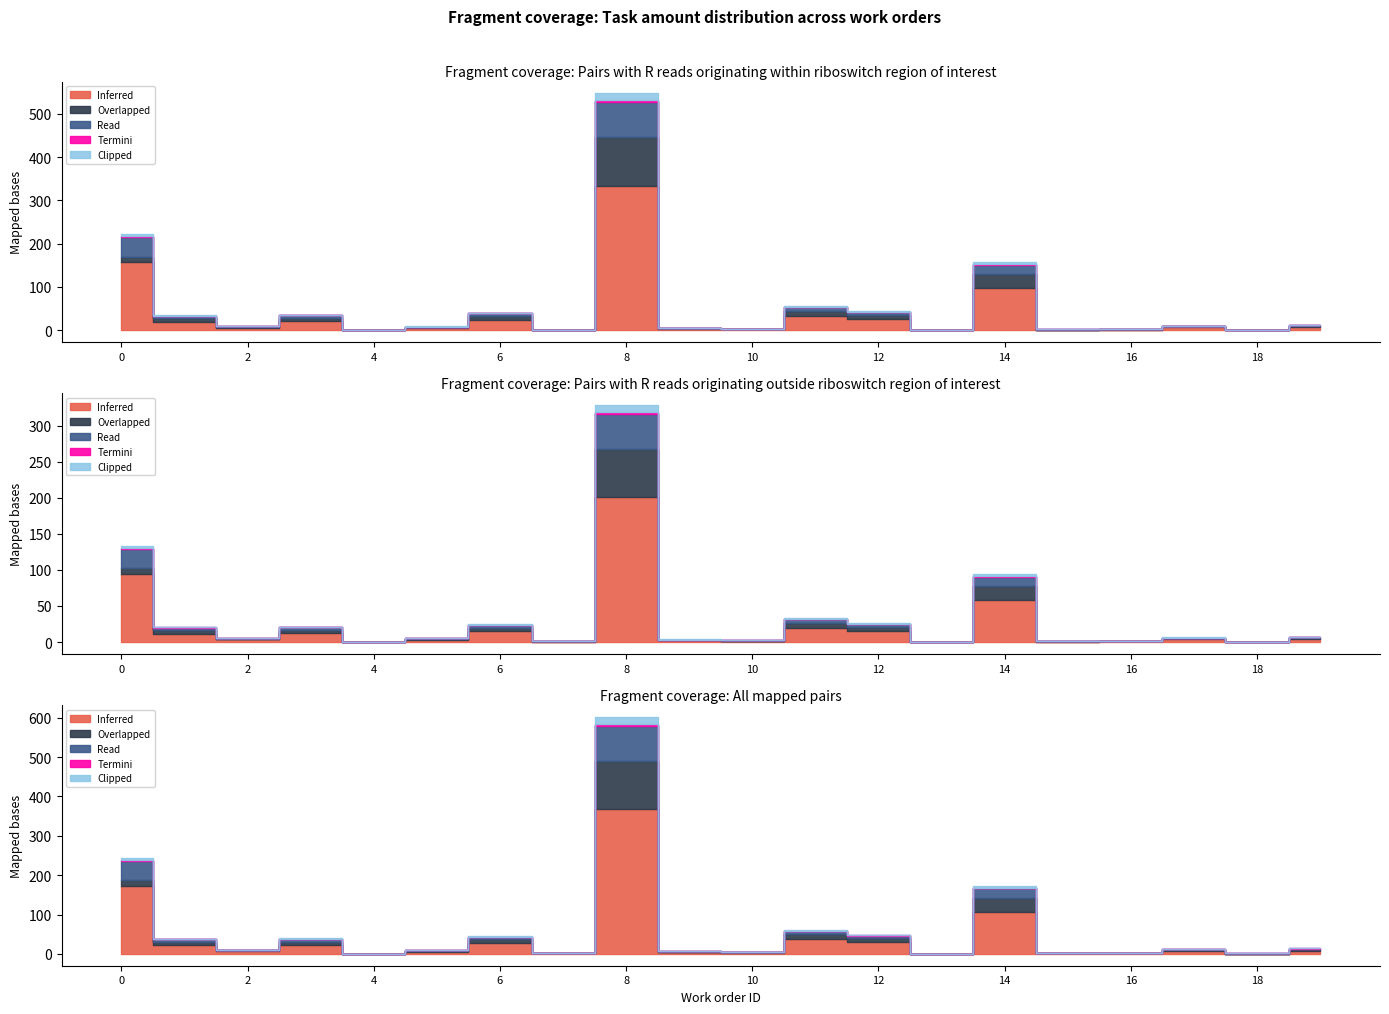

The Overlapped series shows 2.2 at 17. True or false?

True